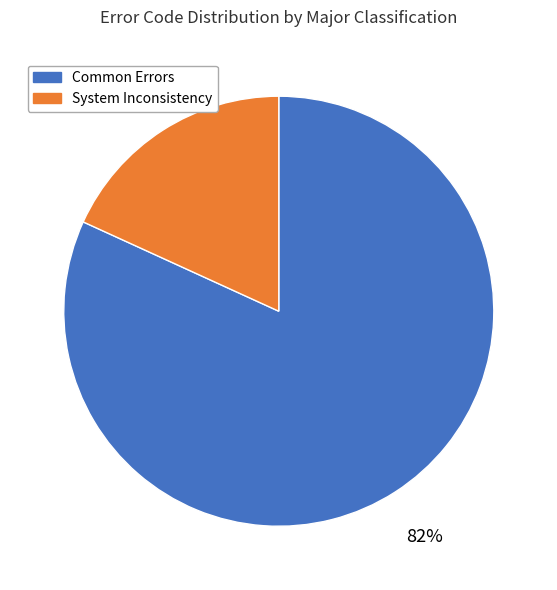

True or false: Common Errors accounts for 90% of the total.

False